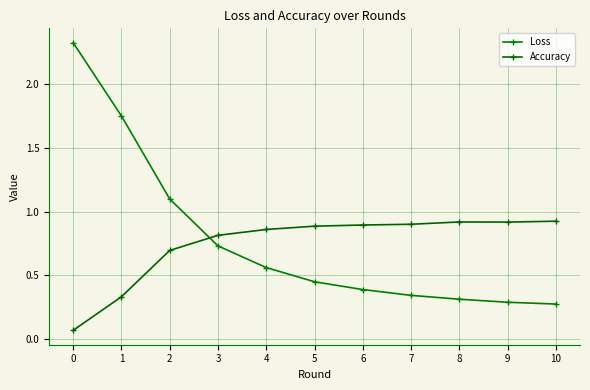

Rank the series by their average value, from lowest to highest.

Accuracy, Loss